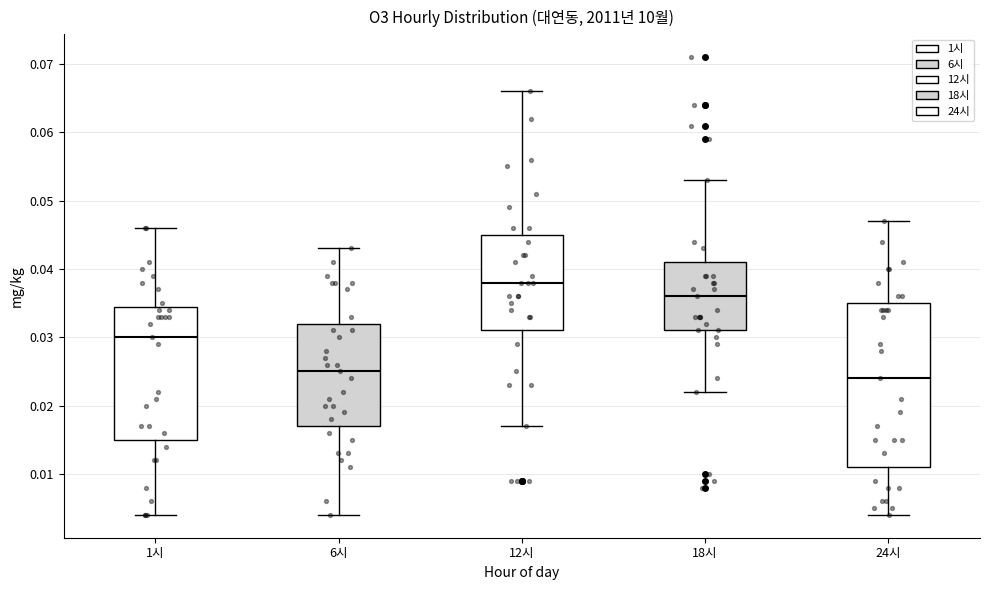

Which box is the tallest, from its lower edge to its upper edge?

24시